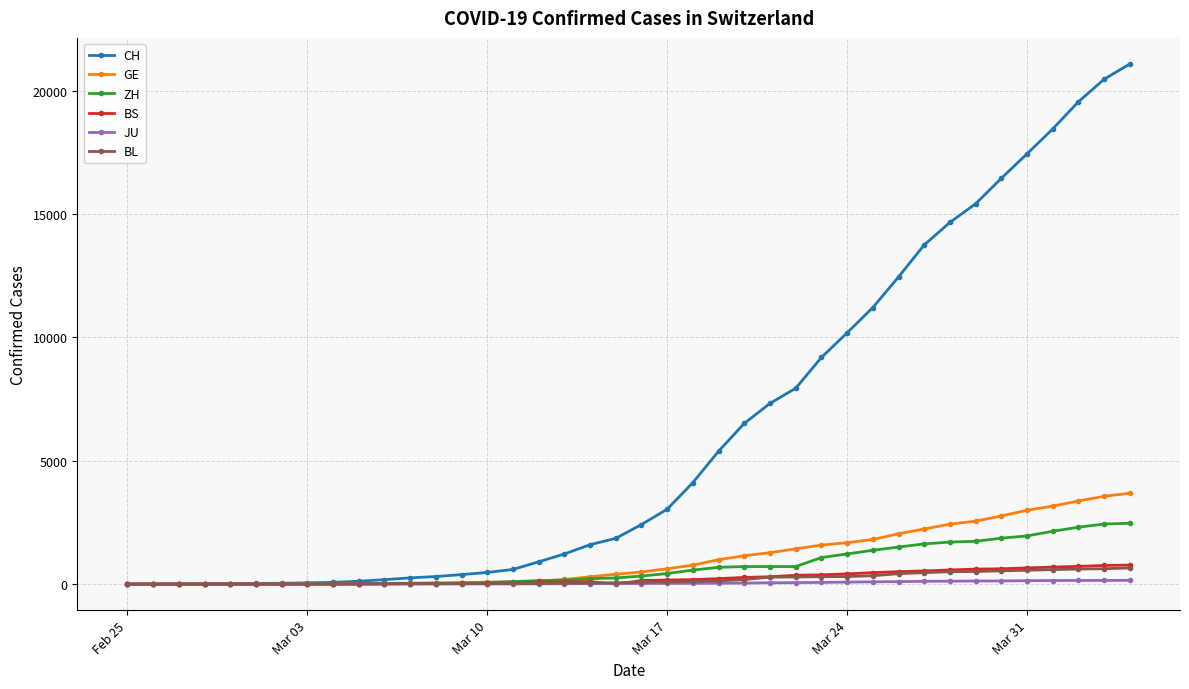

At how many categories does at least one series exceed 20000?

2